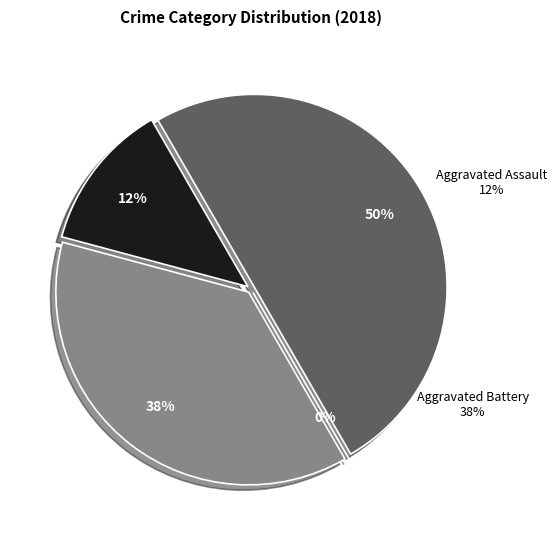

What percentage is NOT represented by Robbery?

50.0%